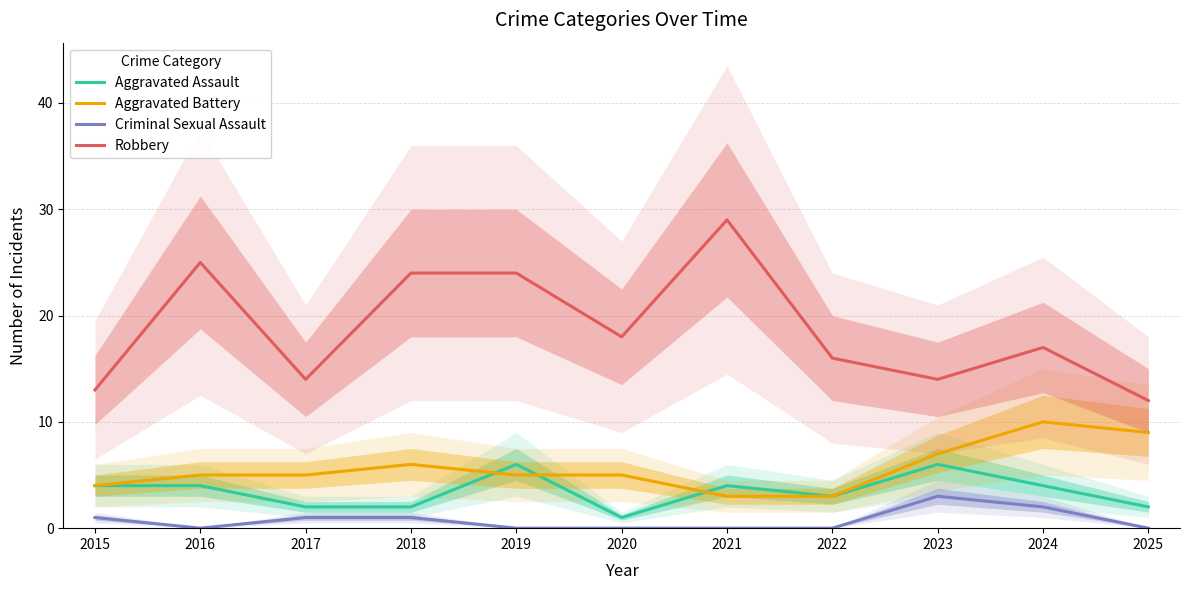

At 2015, list the series in order from largest to smallest.

Robbery, Aggravated Assault, Aggravated Battery, Criminal Sexual Assault